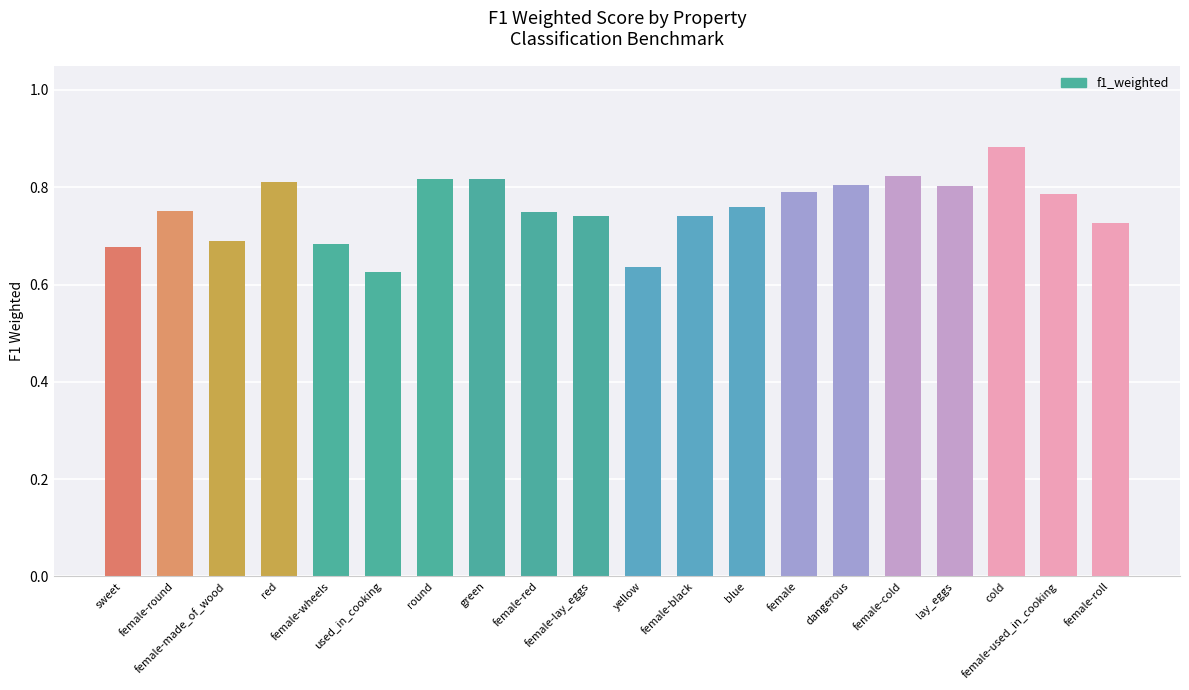

How many values are between 0 and 1?

20